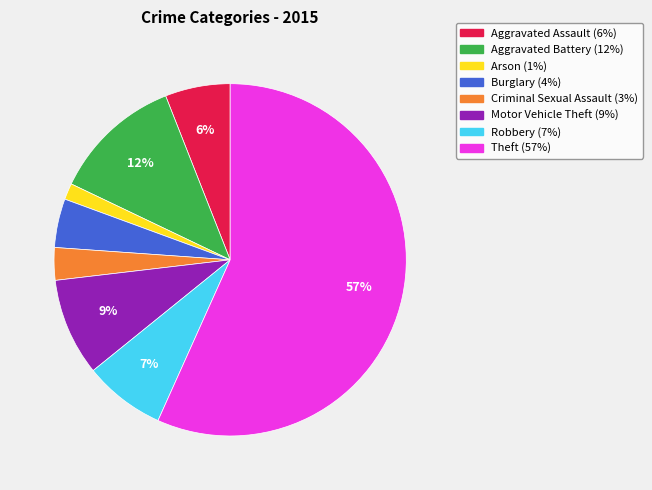

Which category accounts for the majority?

Theft